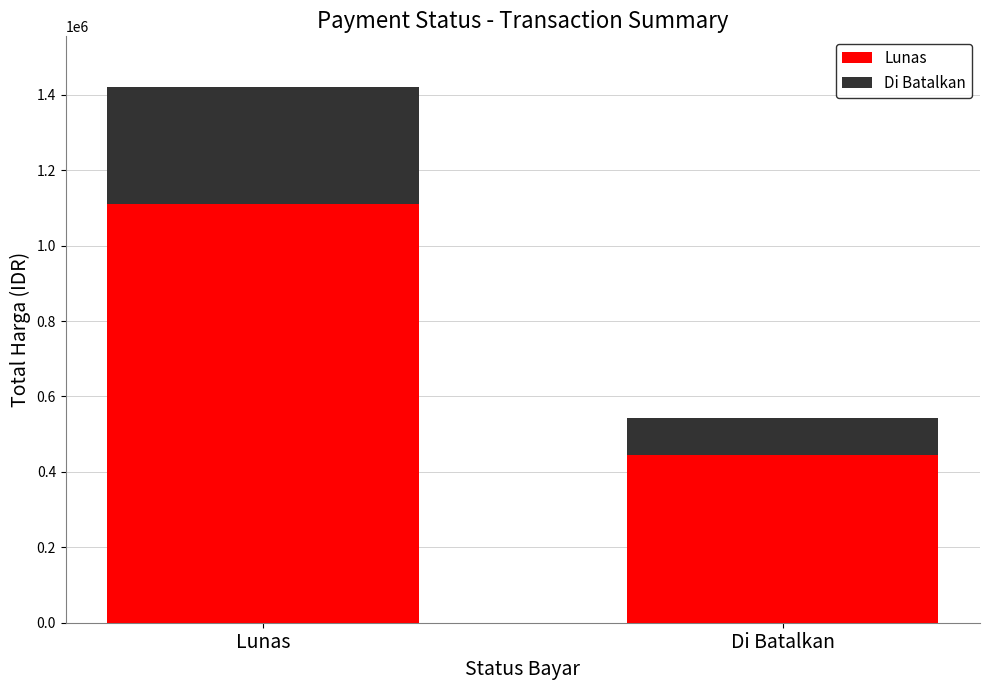

Reading right to left, transcribe the values for Lunas.

Di Batalkan=444519.0	Lunas=1110708.0